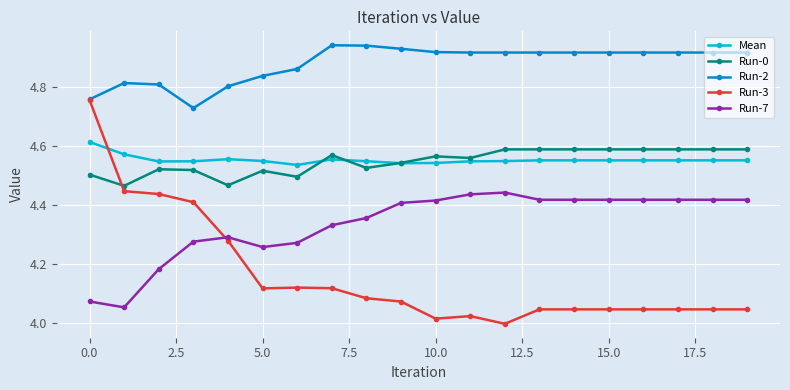

True or false: Run-0 and Run-2 intersect in this chart.

False